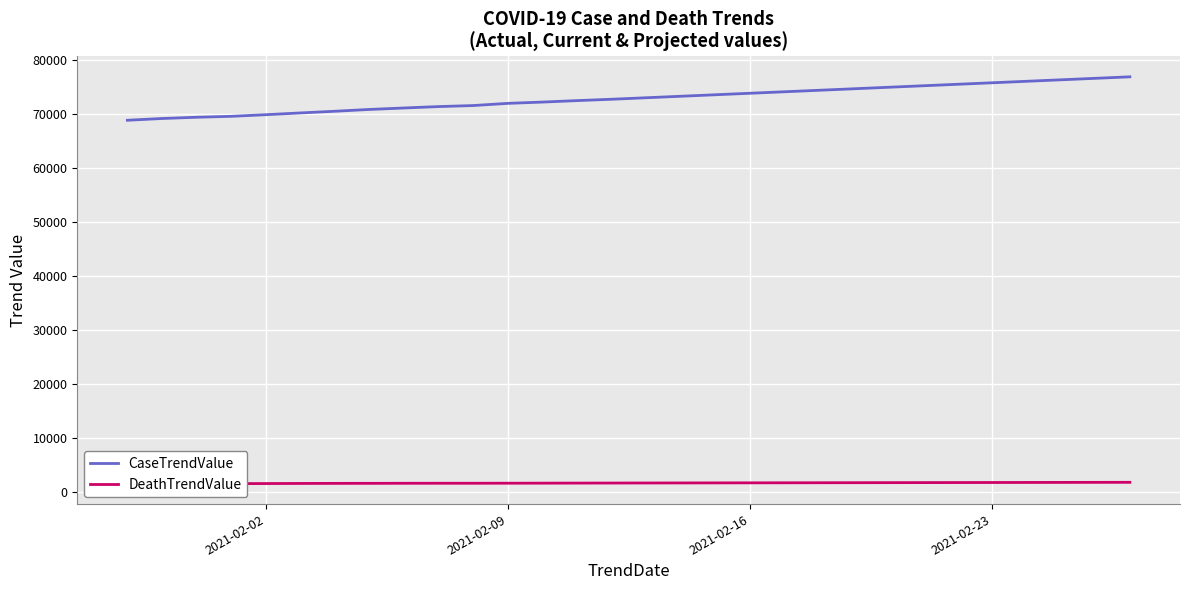

What is the maximum value for CaseTrendValue?

76854